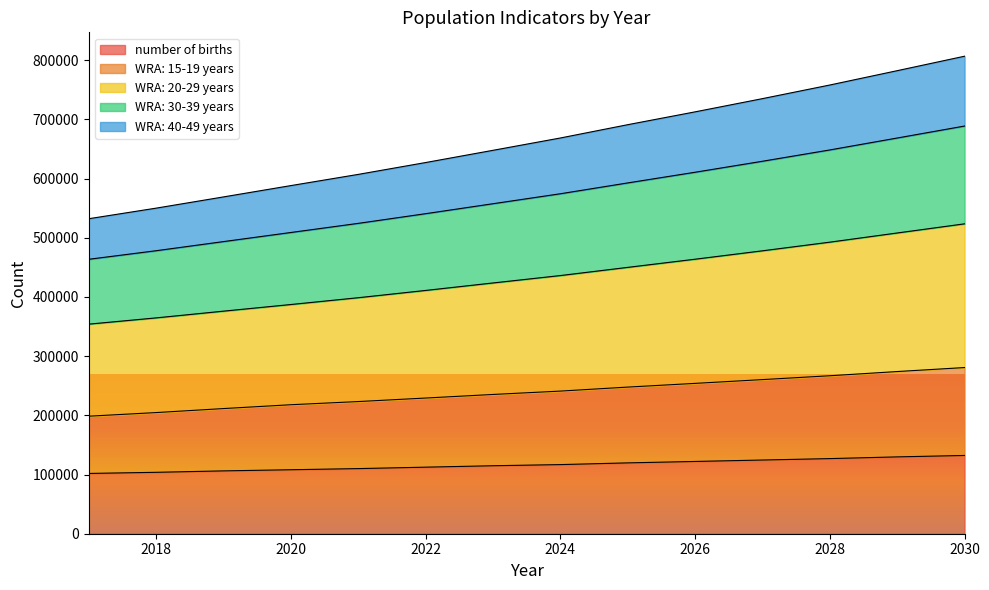

What is the total value across all series at 2028?

758050.3